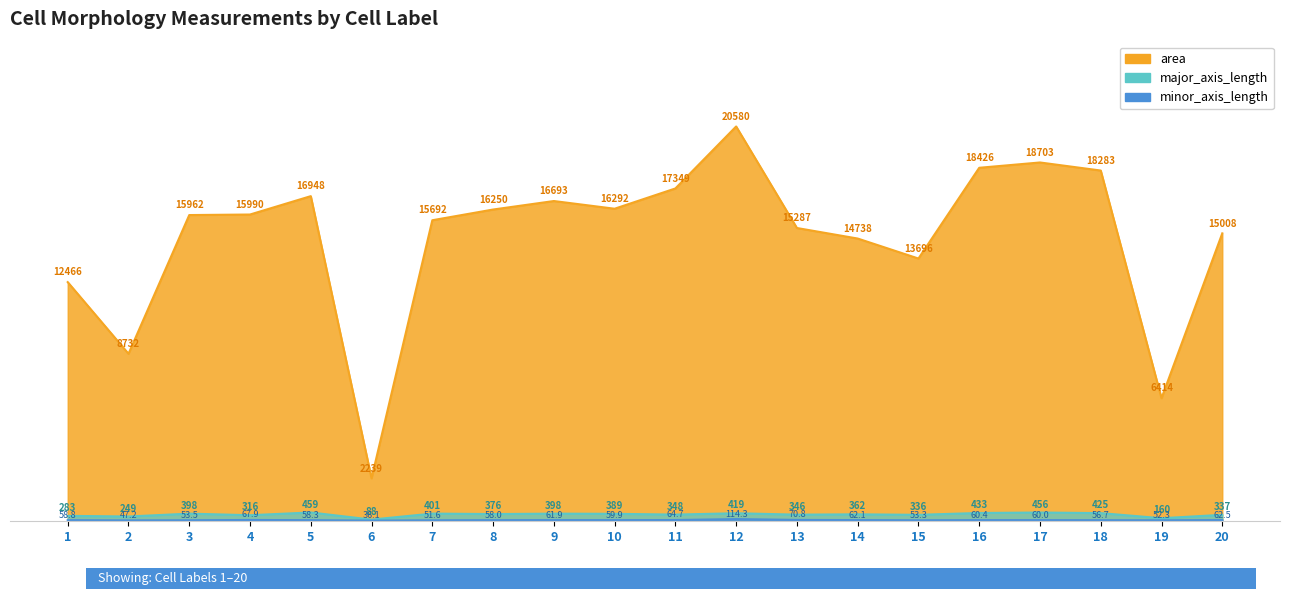

List the series in order of their peak value, lowest first.

minor_axis_length, major_axis_length, area